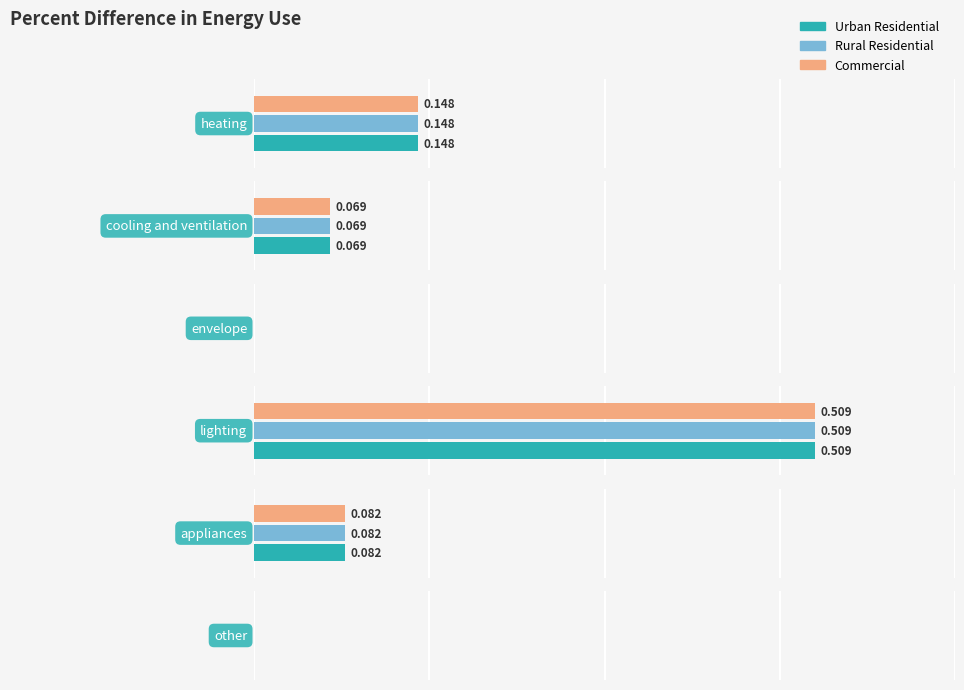

What is the value of the Rural Residential bar at the 5th from the left?

0.1